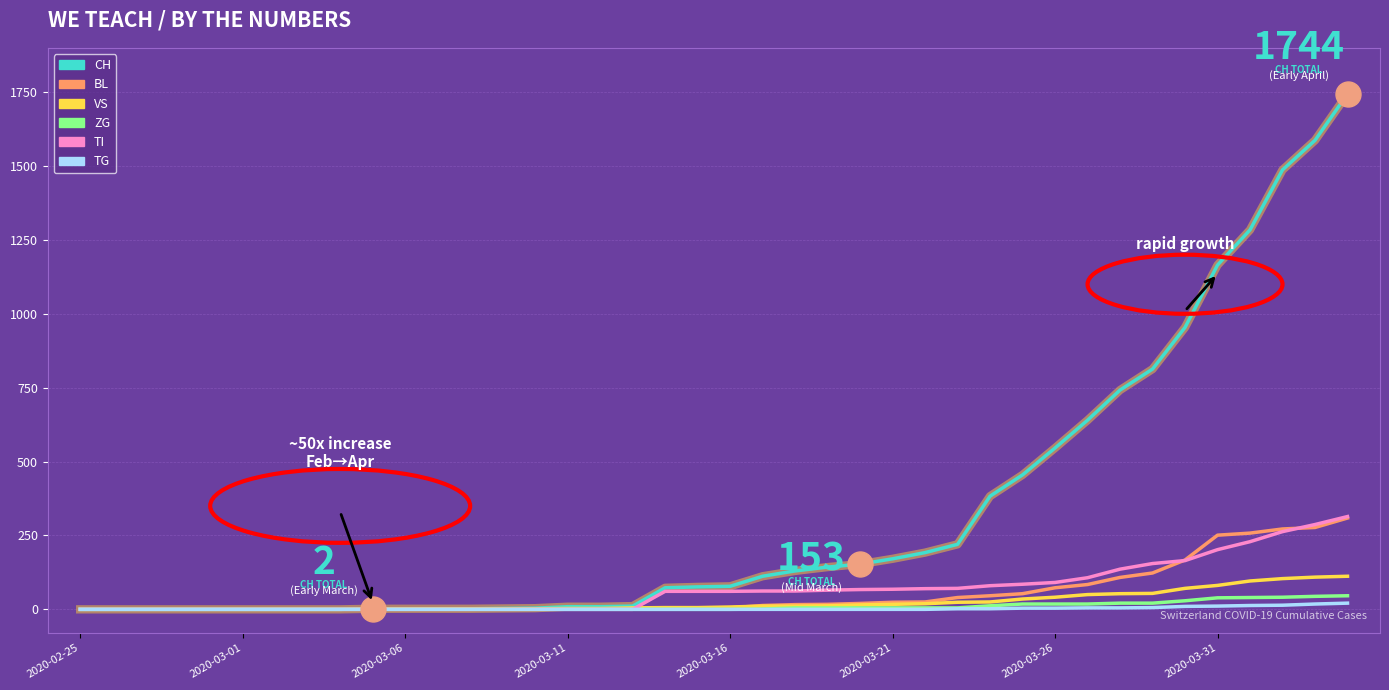

How many values in the CH series are below 78?

20